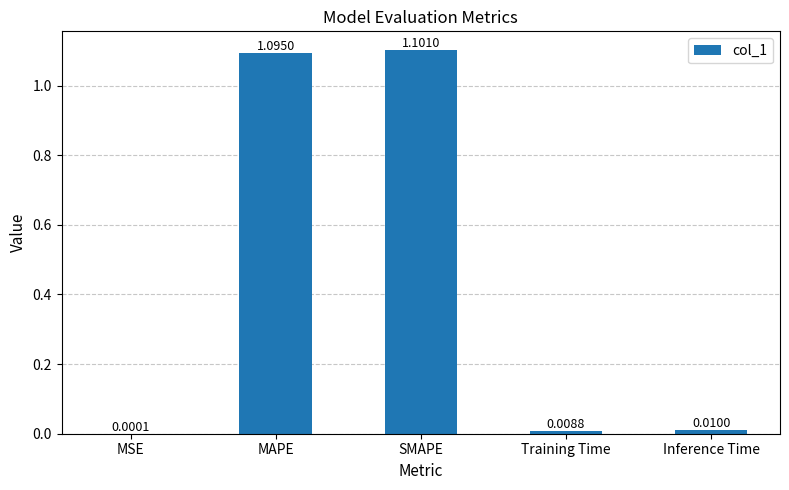

What is the sum of the values at Training Time and SMAPE?

1.1